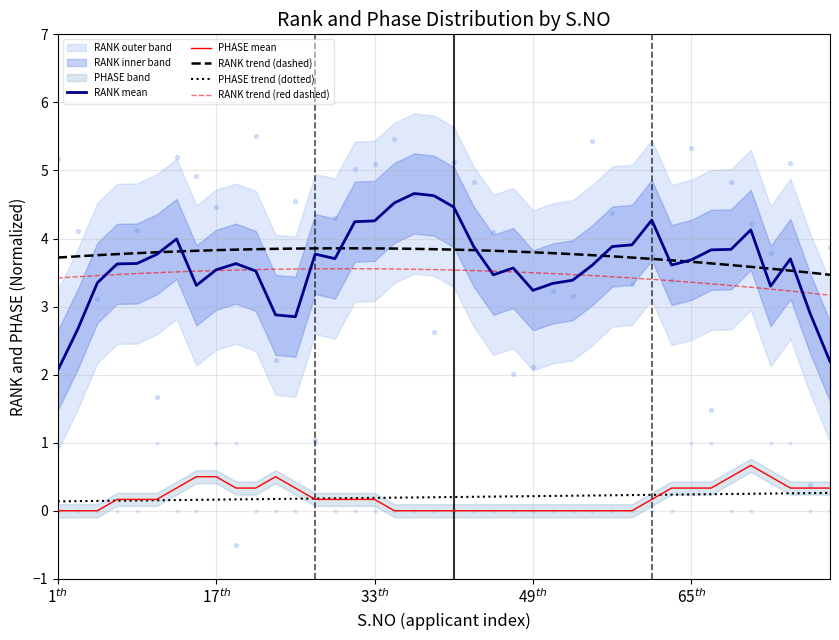

What is the highest value of the RANK trend (dashed) series?

3.9